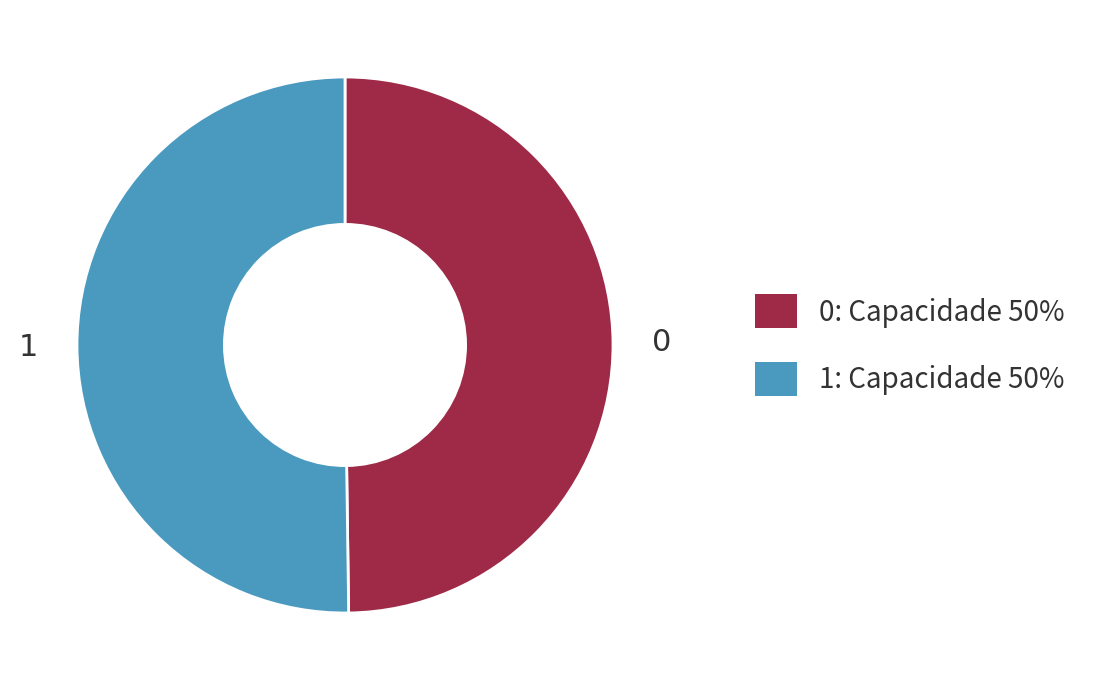

The 0 slice represents 50% of the pie. True or false?

True